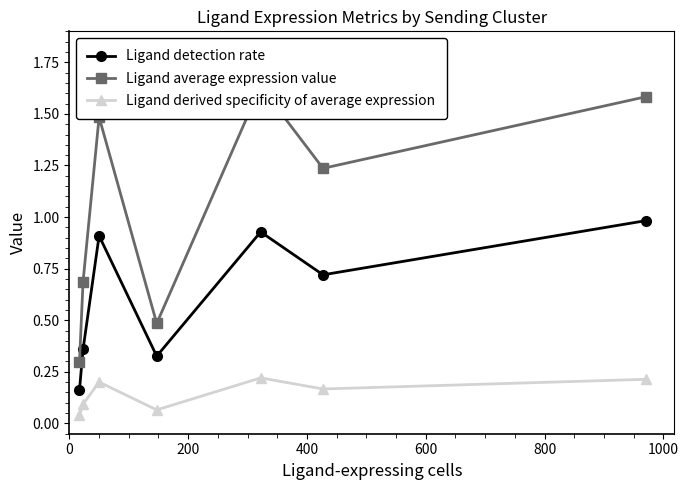

Which series has the largest range (max minus min)?

Ligand average expression value